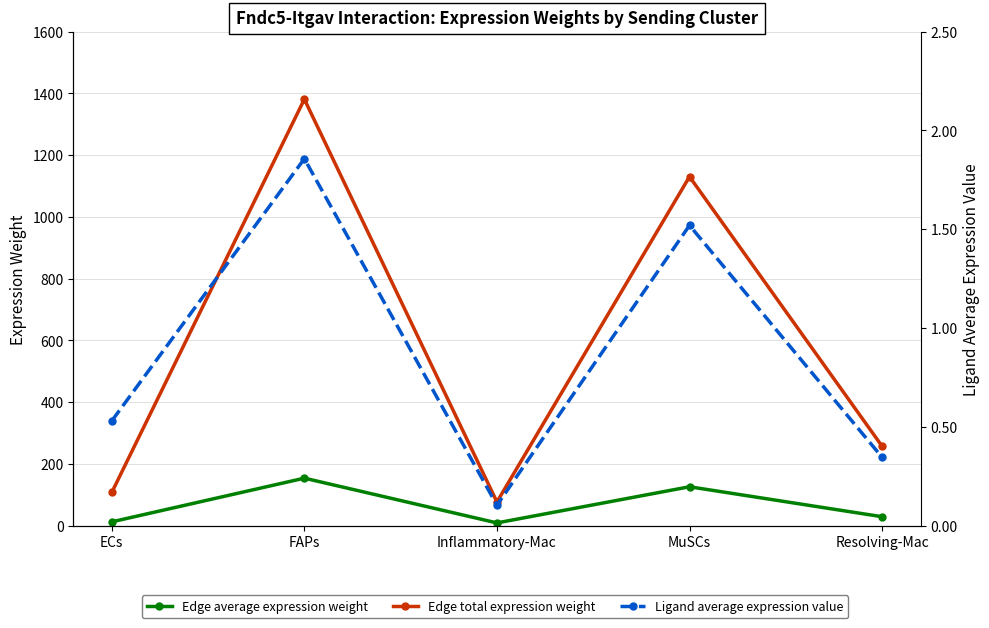

At Inflammatory-Mac, list the series in order from largest to smallest.

Edge total expression weight, Edge average expression weight, Ligand average expression value